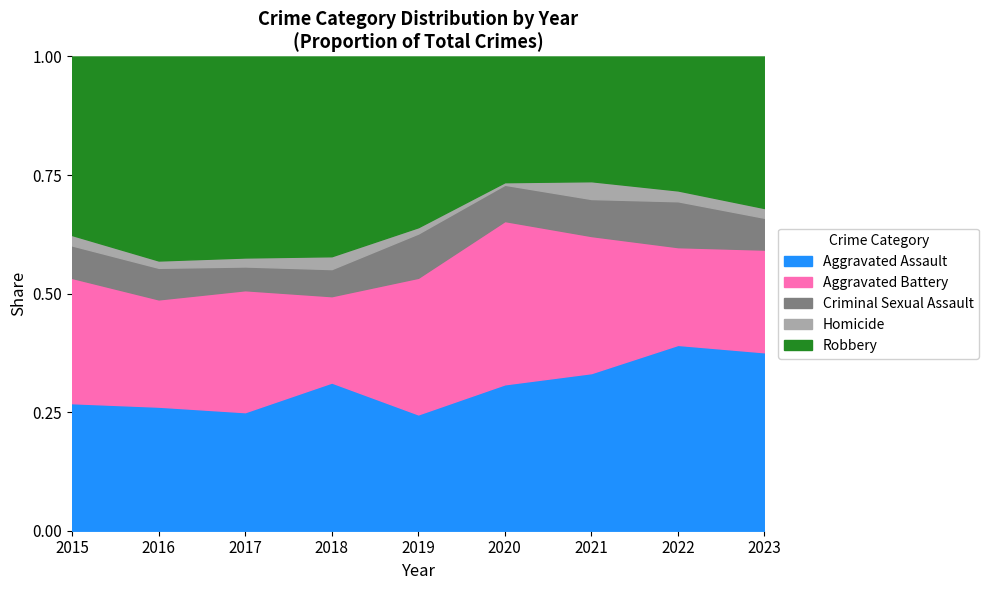

Is it true that Aggravated Assault equals 0.1 at 2019?

False